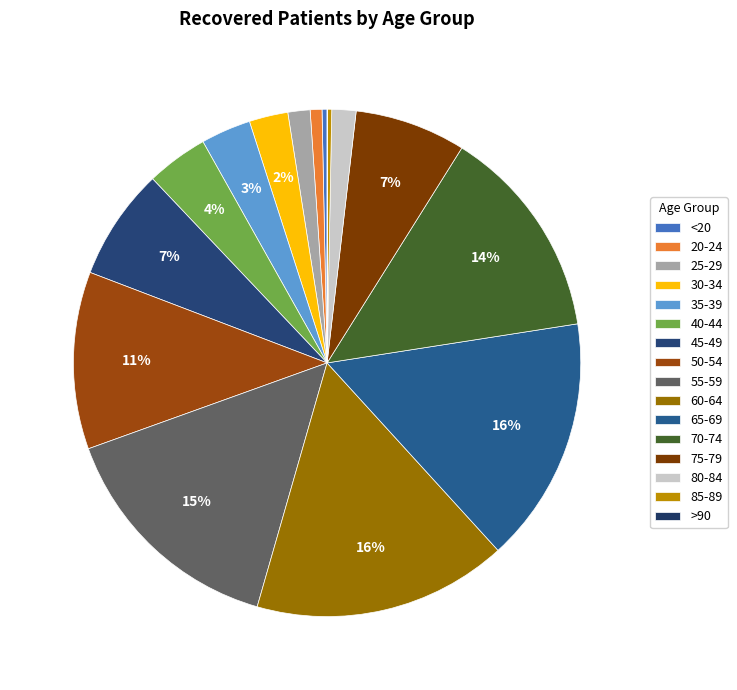

Count the number of slices in the pie.

16